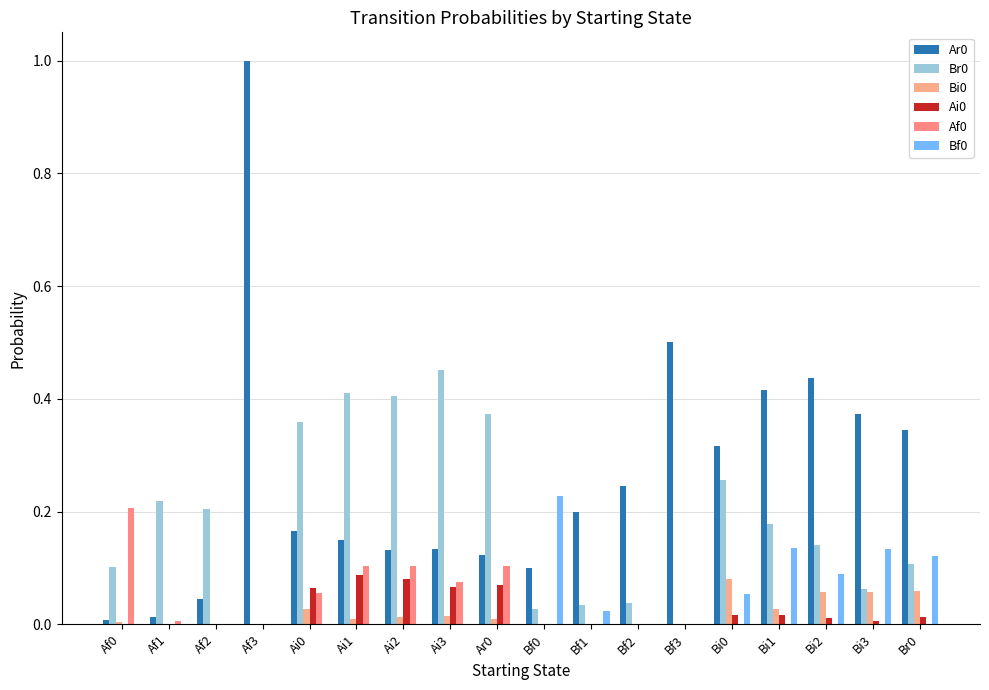

At which category is the sum across all series the highest?

Af3